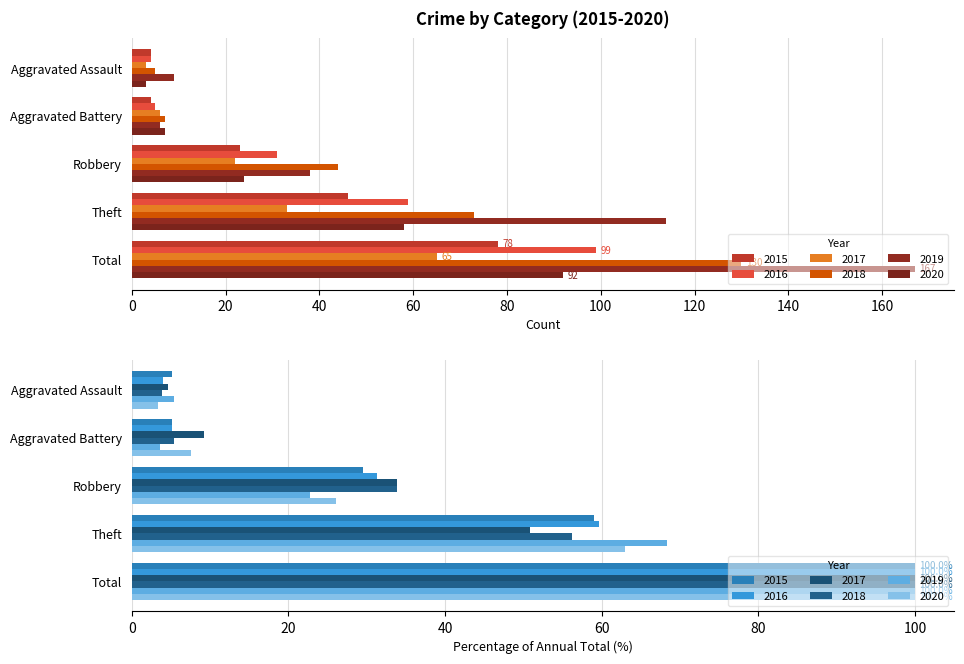

What is the label of the 3rd bar from the left?

Robbery